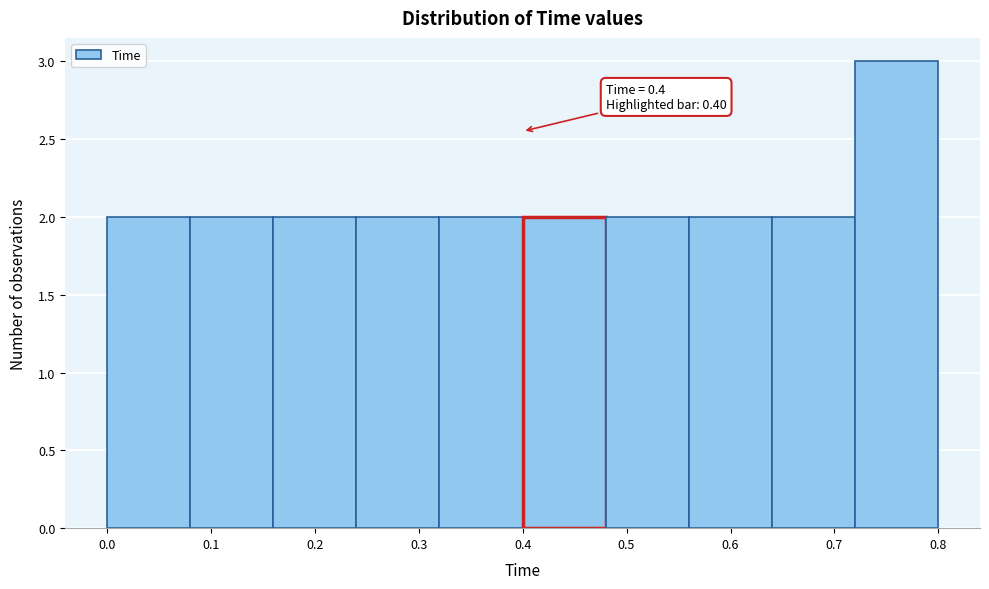

Over which range of the x-axis is the bar tallest?

0.72 to 0.80